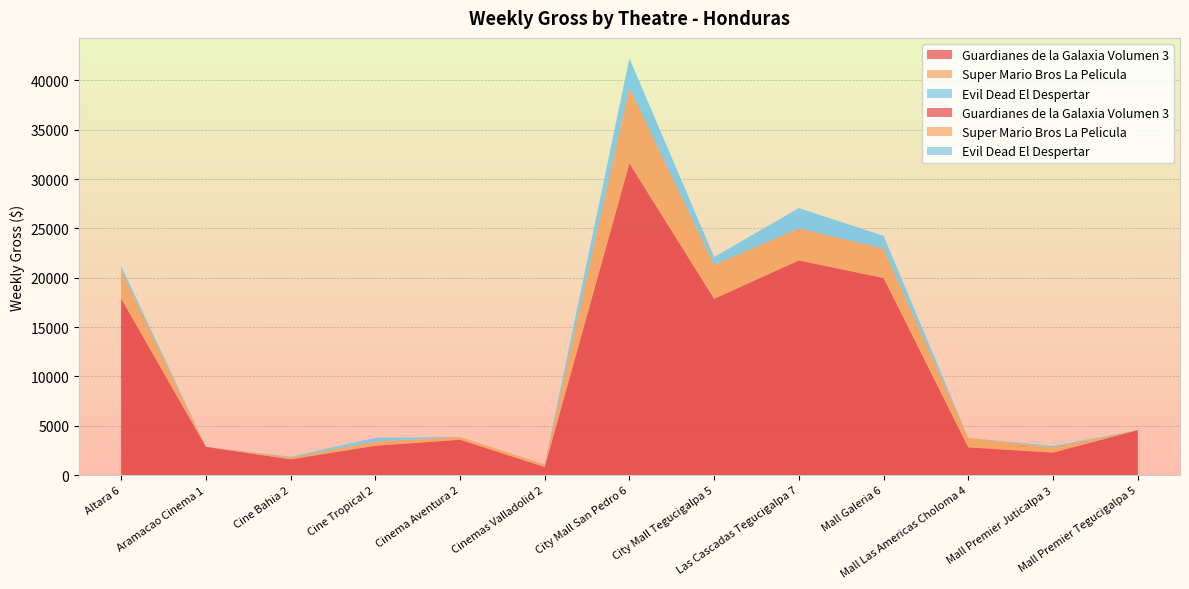

Reading right to left, list all the values displayed in this chart.

Guardianes de la Galaxia Volumen 3: 4548.2	2276.1	2806.7	19972.5	21751.0	17860.5	31579.8	815.8	3577.2	2969.7	1591.6	2852.2	17886.2
Super Mario Bros La Pelicula: 0.0	543.2	945.1	2982.2	3242.5	3451.1	7676.8	247.8	271.6	429.4	200.4	0.0	2835.7
Evil Dead El Despertar: 0.0	132.1	0.0	1285.8	2052.1	767.4	2939.9	0.0	0.0	371.2	57.1	0.0	411.1